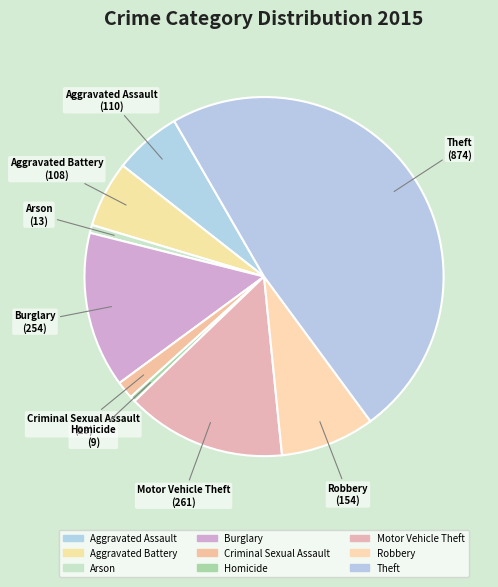

Between Homicide and Burglary, which is larger?

Burglary